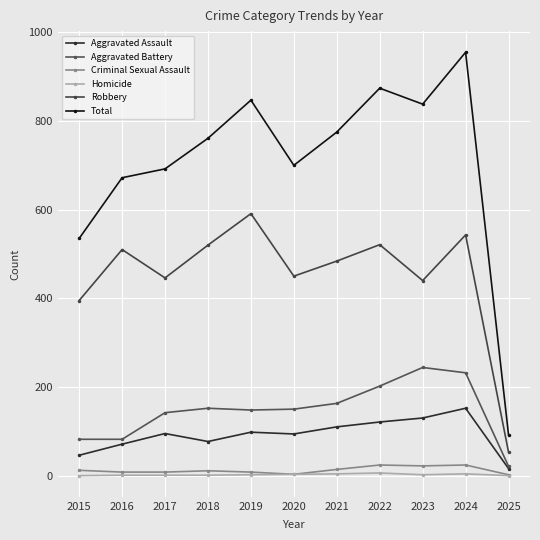

What are all the series names shown in the legend?

Aggravated Assault, Aggravated Battery, Criminal Sexual Assault, Homicide, Robbery, Total